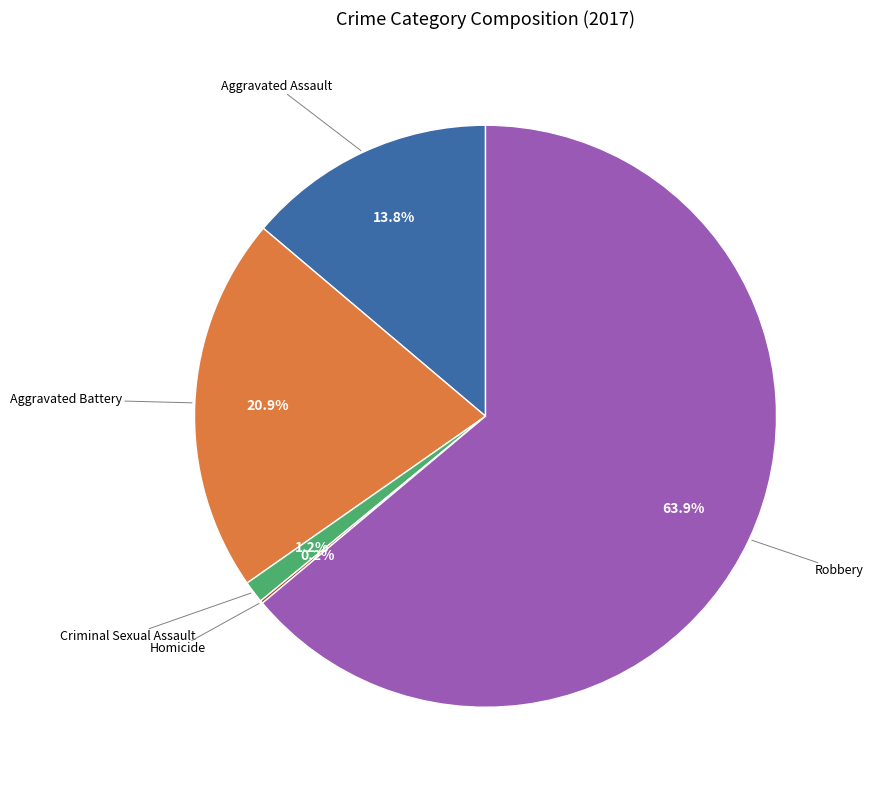

Combined, what portion of the pie is Aggravated Battery and Robbery?

84.8%